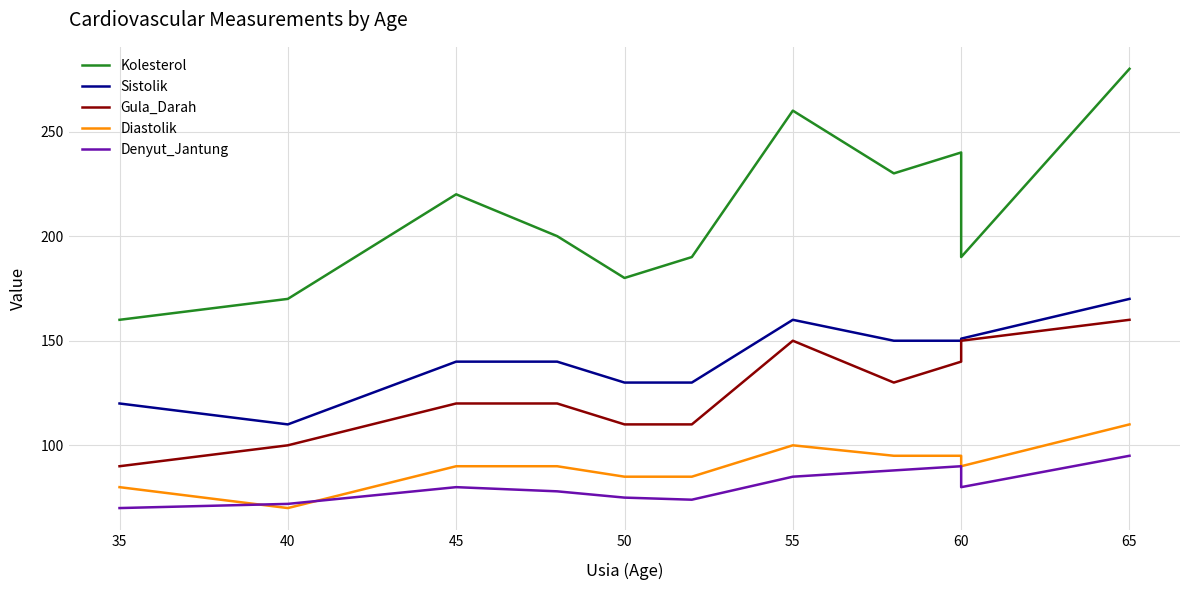

Which label corresponds to the smallest value in the chart?

40